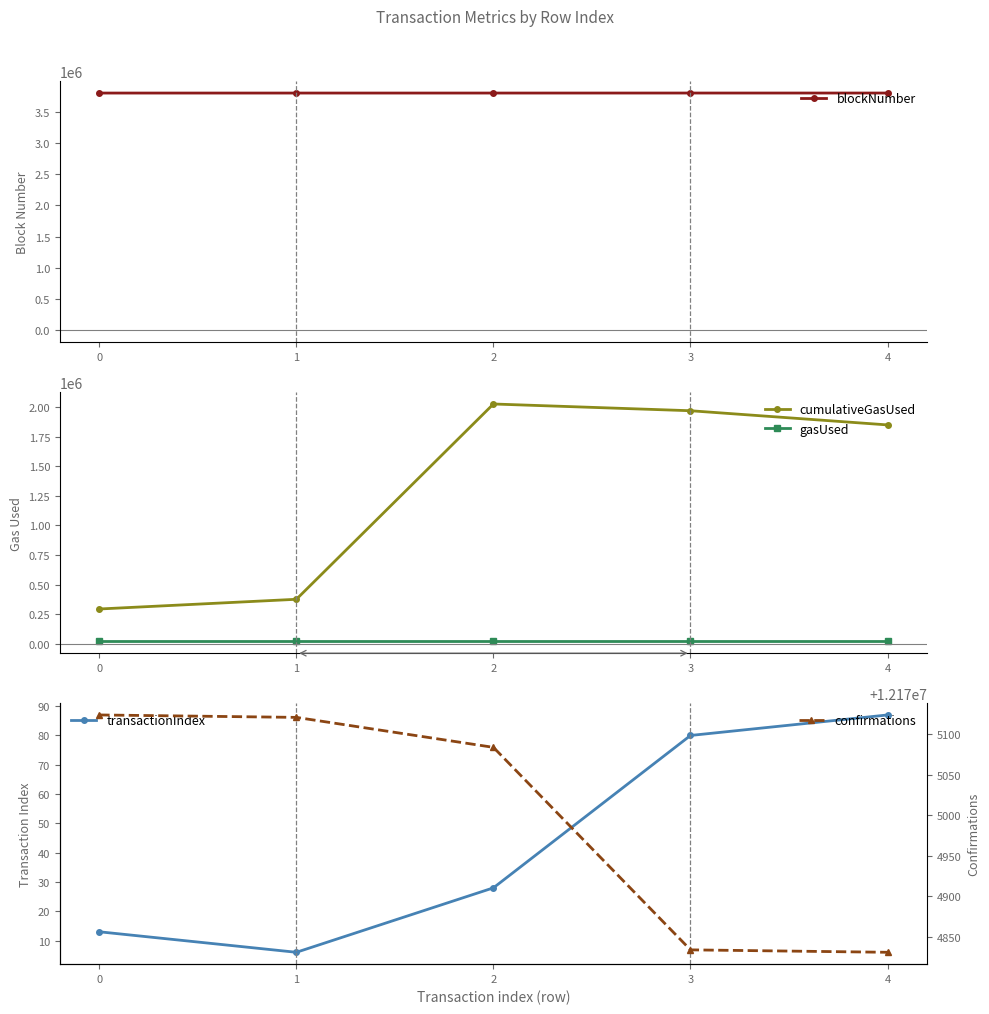

Is the value of cumulativeGasUsed at 0 greater than the value of gasUsed at 4?

Yes